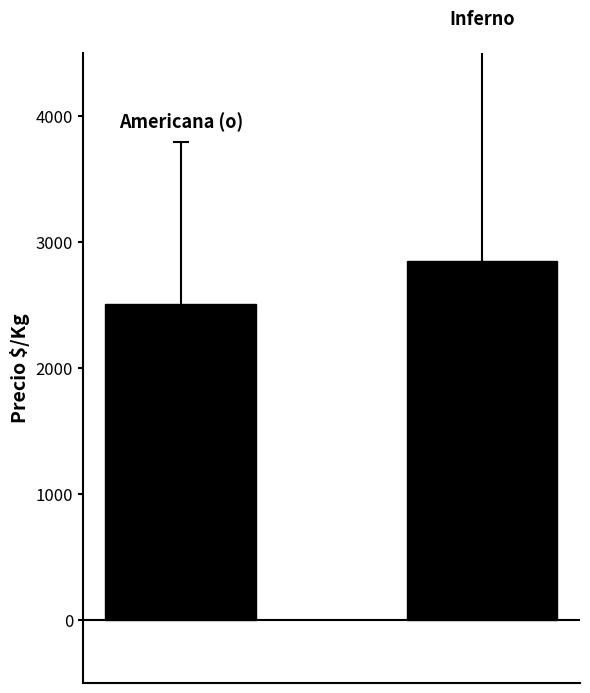

What is the difference between the maximum and minimum values?

338.0